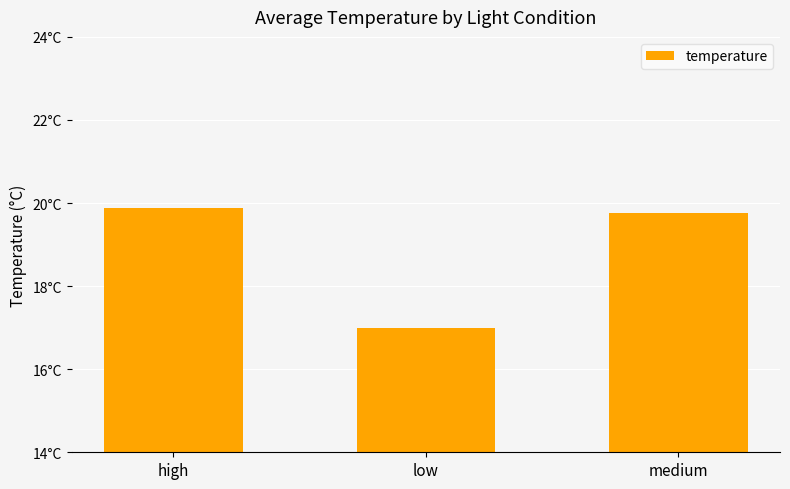

List the labels in order of value, smallest first.

low, medium, high